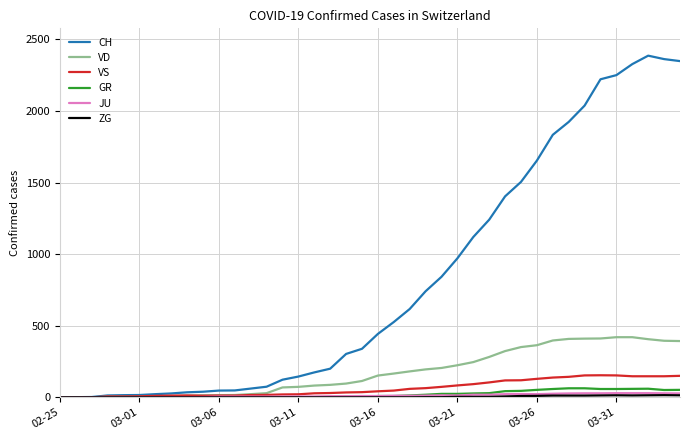

Which series has the largest total across all categories?

CH